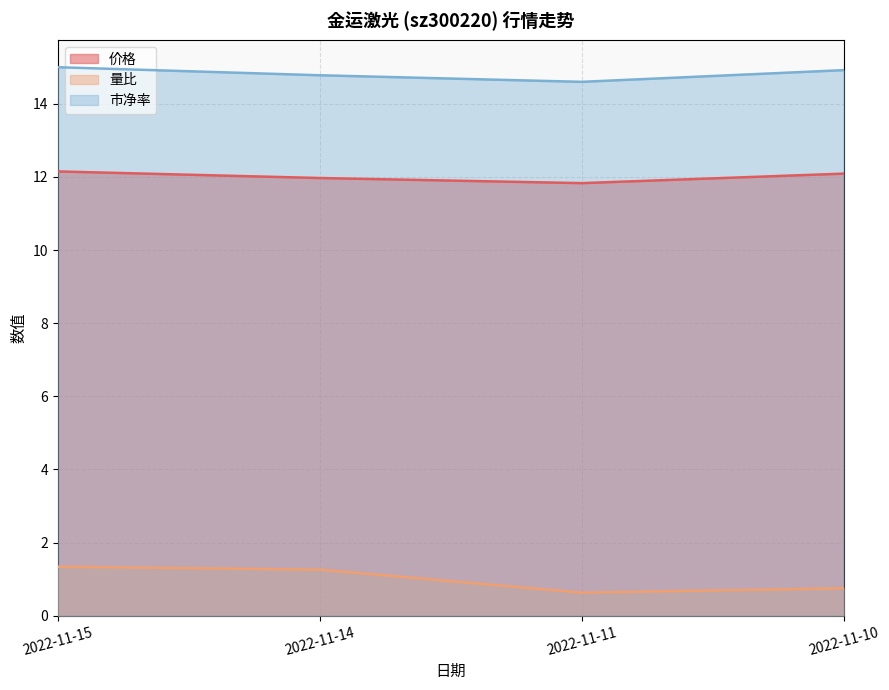

What is the average value of the 价格 series?

12.0